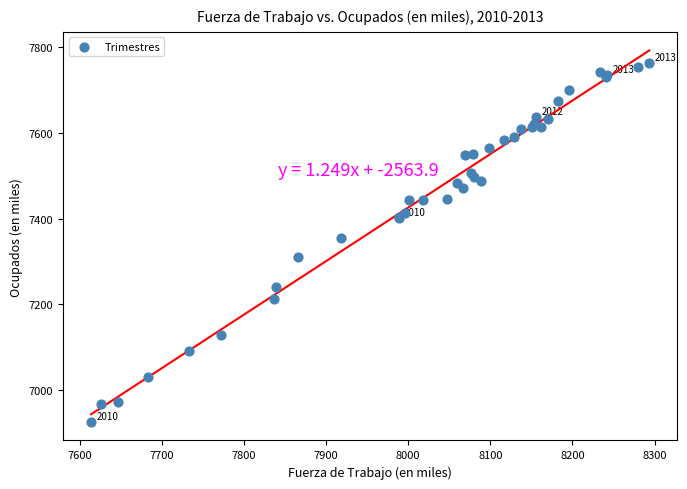

What Y value in the scatter plot is closest to 7344?

7353.8